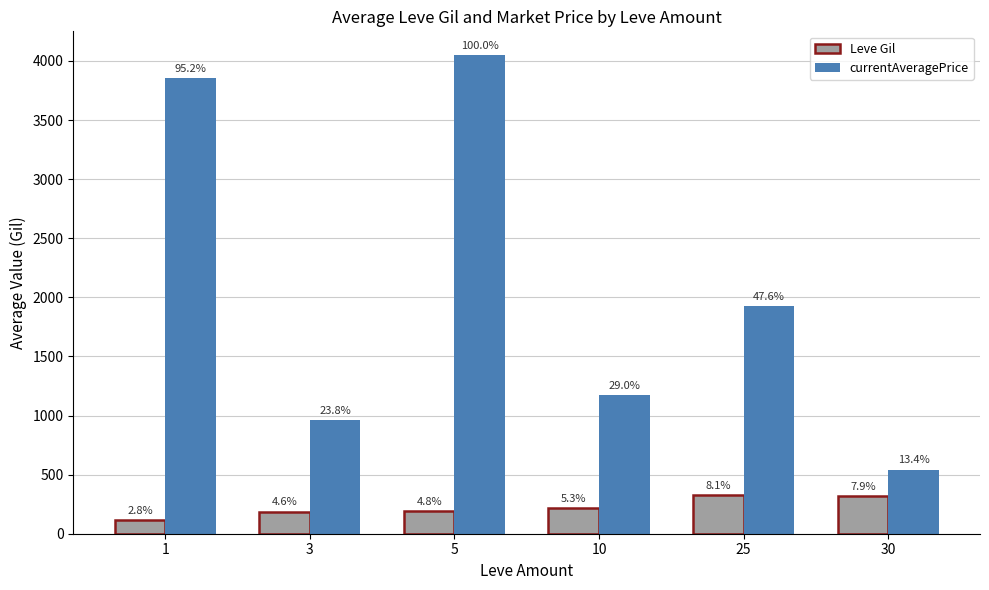

What is the lowest value of the currentAveragePrice series?

542.4